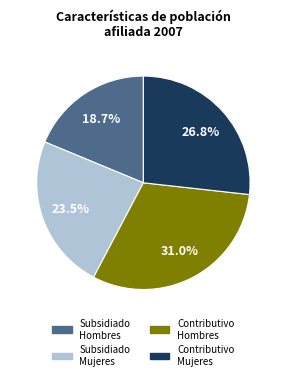

Does any single category account for the majority?

No